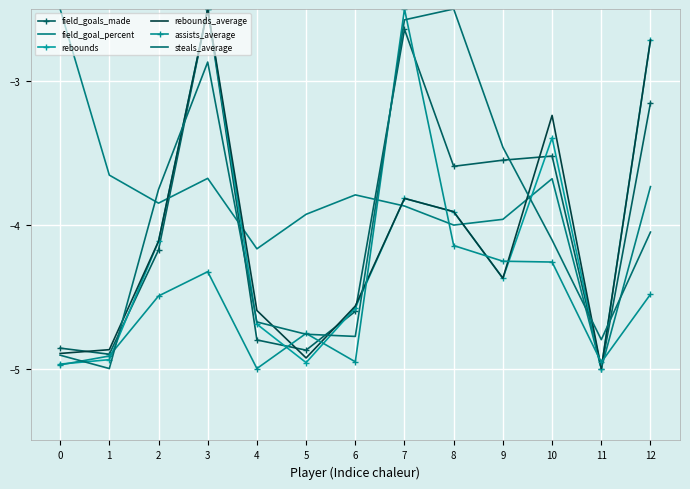

What is the approximate value of rebounds at 10?

-3.4